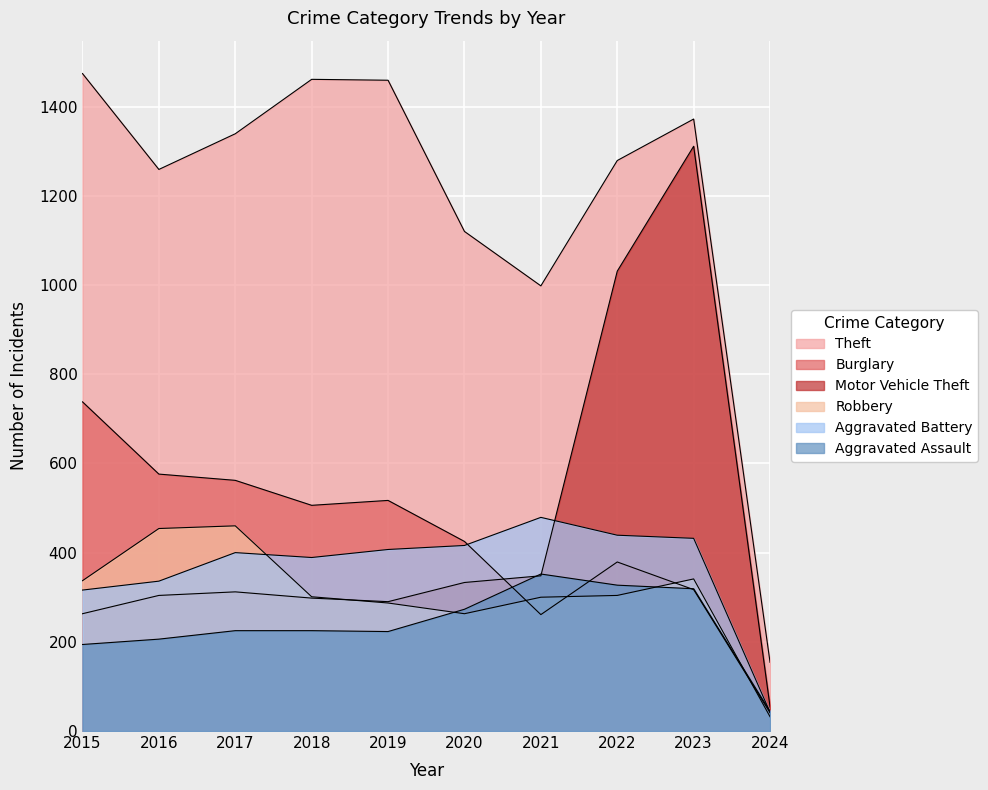

What is the difference between the Aggravated Battery values at 2022 and 2023?

7